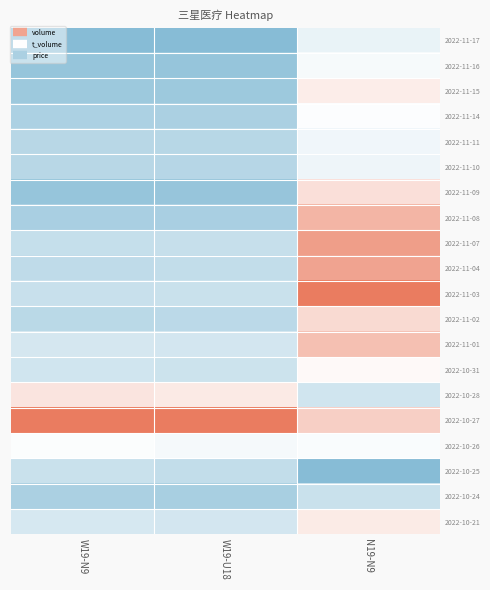

Reading left to right, list all the values displayed in this chart.

2022-11-17: W19-N9=0.0	W19-U18=0.0	N19-N9=0.4
2022-11-16: W19-N9=0.1	W19-U18=0.1	N19-N9=0.5
2022-11-15: W19-N9=0.1	W19-U18=0.1	N19-N9=0.6
2022-11-14: W19-N9=0.2	W19-U18=0.2	N19-N9=0.5
2022-11-11: W19-N9=0.2	W19-U18=0.2	N19-N9=0.4
2022-11-10: W19-N9=0.2	W19-U18=0.2	N19-N9=0.4
2022-11-09: W19-N9=0.1	W19-U18=0.1	N19-N9=0.6
2022-11-08: W19-N9=0.1	W19-U18=0.1	N19-N9=0.8
2022-11-07: W19-N9=0.3	W19-U18=0.3	N19-N9=0.9
2022-11-04: W19-N9=0.2	W19-U18=0.2	N19-N9=0.8
2022-11-03: W19-N9=0.3	W19-U18=0.3	N19-N9=1.0
2022-11-02: W19-N9=0.2	W19-U18=0.2	N19-N9=0.6
2022-11-01: W19-N9=0.3	W19-U18=0.3	N19-N9=0.7
2022-10-31: W19-N9=0.3	W19-U18=0.3	N19-N9=0.5
2022-10-28: W19-N9=0.6	W19-U18=0.6	N19-N9=0.3
2022-10-27: W19-N9=1.0	W19-U18=1.0	N19-N9=0.7
2022-10-26: W19-N9=0.5	W19-U18=0.5	N19-N9=0.5
2022-10-25: W19-N9=0.3	W19-U18=0.2	N19-N9=0.0
2022-10-24: W19-N9=0.2	W19-U18=0.1	N19-N9=0.3
2022-10-21: W19-N9=0.3	W19-U18=0.3	N19-N9=0.6